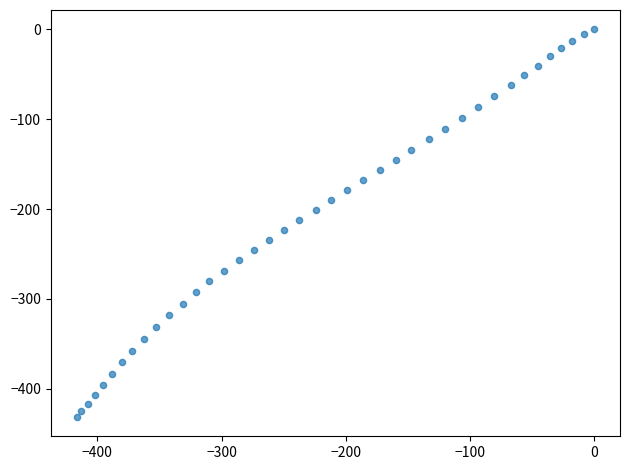

What is the range of X values (max minus min)?

416.7